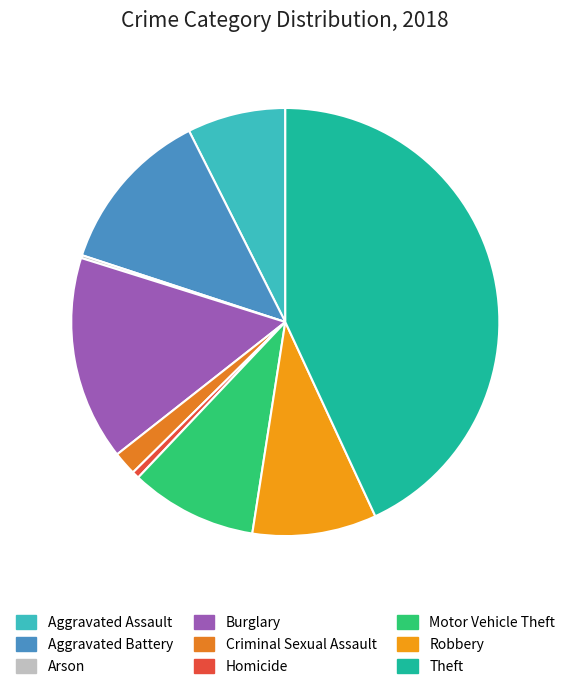

Count the number of slices in the pie.

9